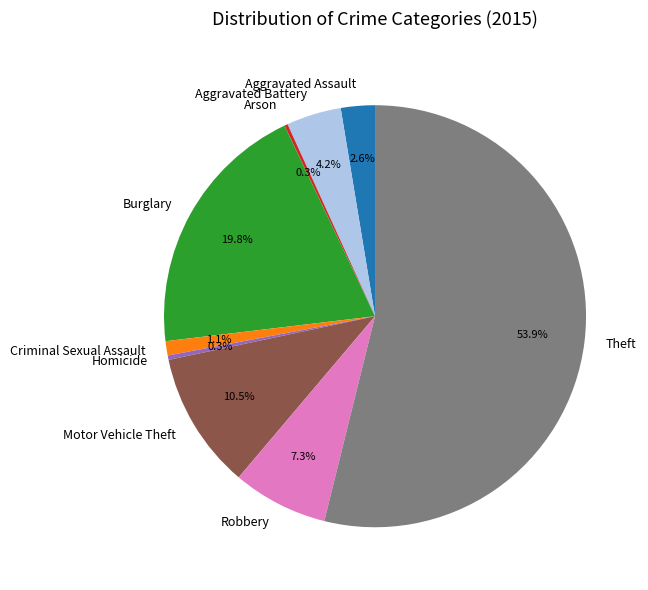

Which category has the biggest portion of the pie?

Theft